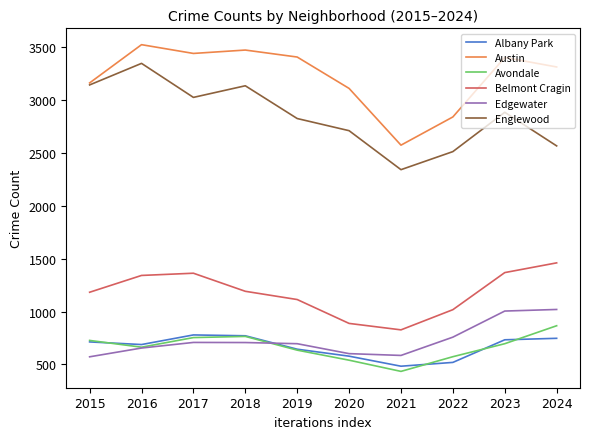

What is the total value across all series at 2023?

10094